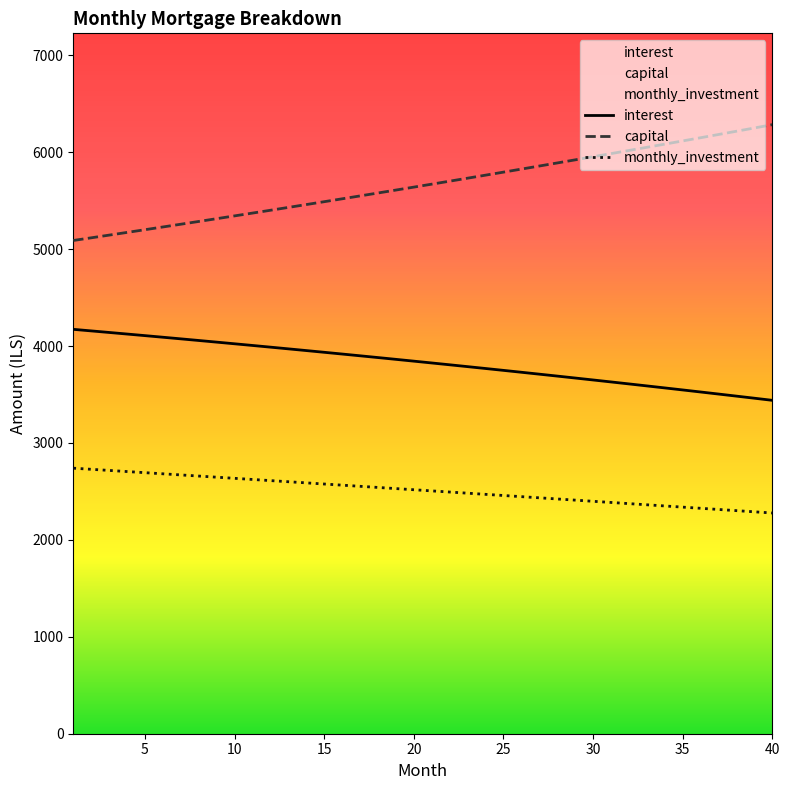

Reading left to right, transcribe all the data shown in this chart.

interest: 4171.9	4155.9	4139.7	4123.4	4107.0	4090.4	4073.7	4056.9	4039.9	4022.8	4005.6	3988.2	3970.6	3952.9	3935.1	3917.1	3899.0	3880.7	3862.3	3843.7	3825.0	3806.1	3787.1	3767.9	3748.6	3729.1	3709.5	3689.7	3669.7	3649.6	3629.3	3608.9	3588.3	3567.6	3546.6	3525.6	3504.3	3482.9	3461.3	3439.6
capital: 5088.6	5116.2	5143.9	5171.8	5199.8	5228.0	5256.4	5284.9	5313.5	5342.4	5371.3	5400.4	5429.7	5459.2	5488.8	5518.5	5548.4	5578.5	5608.8	5639.2	5669.8	5700.5	5731.4	5762.5	5793.7	5825.1	5856.7	5888.5	5920.4	5952.5	5984.8	6017.2	6049.8	6082.6	6115.6	6148.8	6182.1	6215.6	6249.3	6283.2
monthly_investment: 2739.5	2728.0	2716.4	2704.8	2693.1	2681.5	2669.9	2658.2	2646.5	2634.8	2623.1	2611.4	2599.7	2587.9	2576.2	2564.4	2552.6	2540.8	2528.9	2517.1	2505.3	2493.4	2481.5	2469.6	2457.7	2445.8	2433.8	2421.9	2409.9	2397.9	2385.9	2373.9	2361.8	2349.8	2337.7	2325.7	2313.6	2301.5	2289.3	2277.2